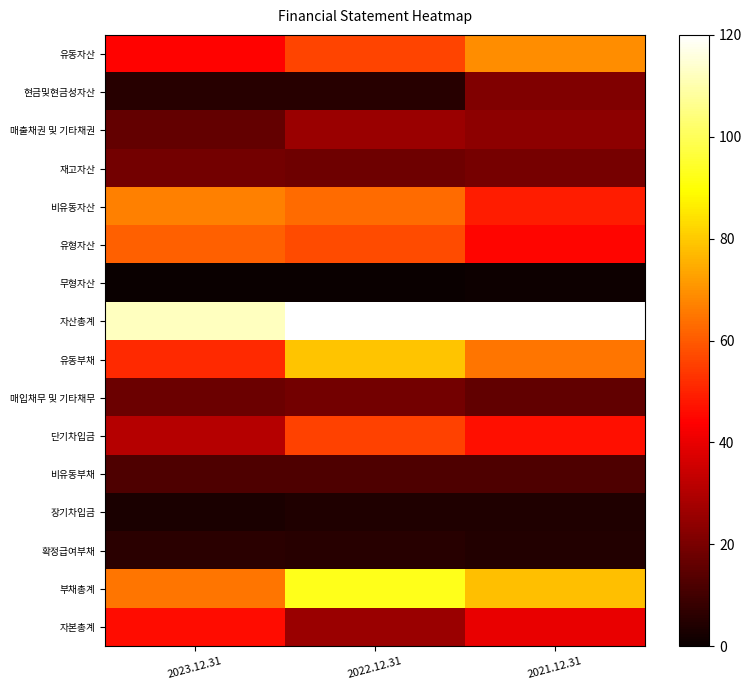

Reading left to right, list all the values displayed in this chart.

유동자산: 2023.12.31=44.2	2022.12.31=55.8	2021.12.31=69.3
현금및현금성자산: 2023.12.31=5.5	2022.12.31=5.6	2021.12.31=21.3
매출채권 및 기타채권: 2023.12.31=16.3	2022.12.31=26.2	2021.12.31=23.6
재고자산: 2023.12.31=19.2	2022.12.31=17.9	2021.12.31=19.3
비유동자산: 2023.12.31=66.8	2022.12.31=63.0	2021.12.31=49.1
유형자산: 2023.12.31=61.0	2022.12.31=57.6	2021.12.31=44.6
무형자산: 2023.12.31=0.0	2022.12.31=0.2	2021.12.31=0.8
자산총계: 2023.12.31=112.2	2022.12.31=120.0	2021.12.31=119.6
유동부채: 2023.12.31=51.3	2022.12.31=78.9	2021.12.31=64.9
매입채무 및 기타채무: 2023.12.31=17.6	2022.12.31=19.1	2021.12.31=15.7
단기차입금: 2023.12.31=30.7	2022.12.31=55.4	2021.12.31=46.6
비유동부채: 2023.12.31=12.5	2022.12.31=12.6	2021.12.31=12.2
장기차입금: 2023.12.31=2.9	2022.12.31=3.9	2021.12.31=3.9
확정급여부채: 2023.12.31=6.0	2022.12.31=5.2	2021.12.31=4.6
부채총계: 2023.12.31=64.9	2022.12.31=92.6	2021.12.31=78.2
자본총계: 2023.12.31=46.1	2022.12.31=26.2	2021.12.31=40.2